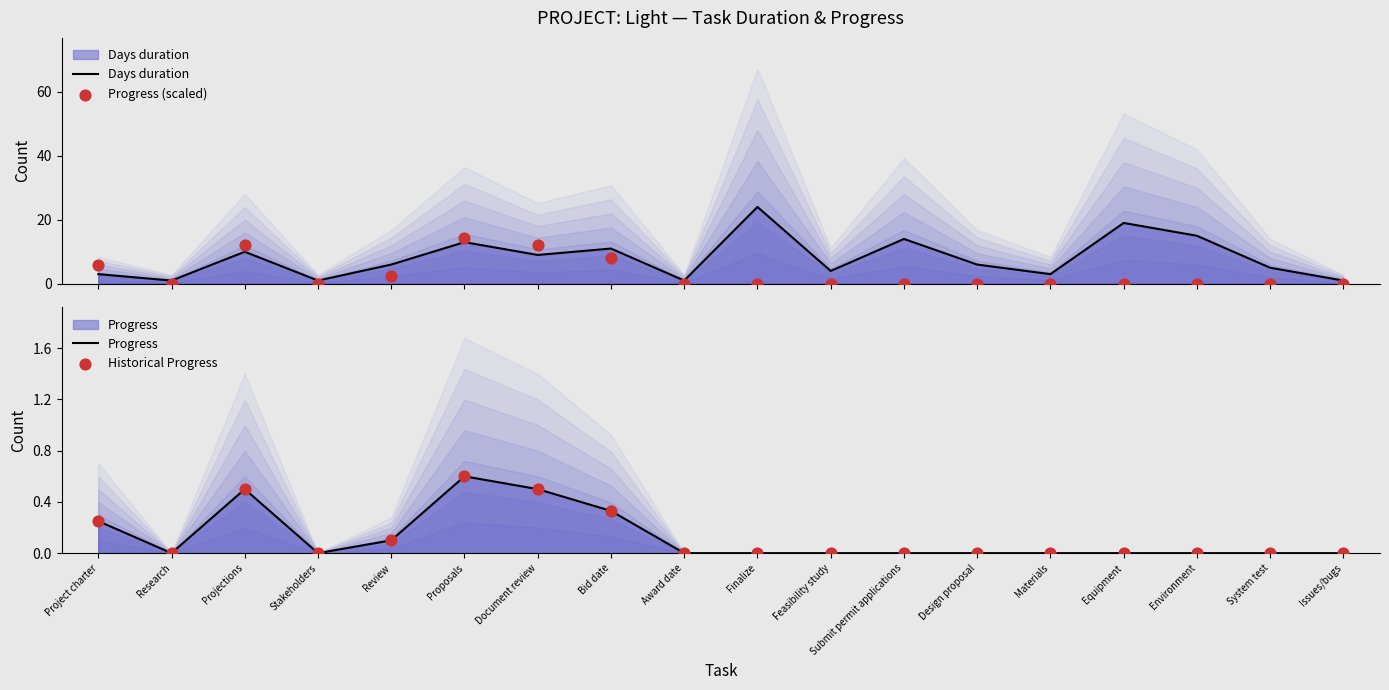

What are all the series names shown in the legend?

Days duration, Progress (scaled), Progress, Historical Progress